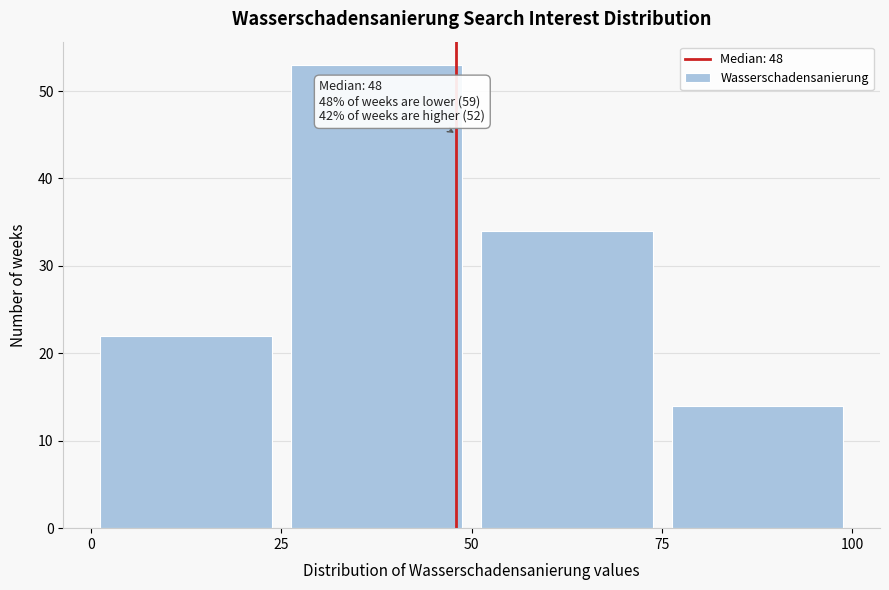

Over which range of the x-axis is the bar tallest?

25 to 50